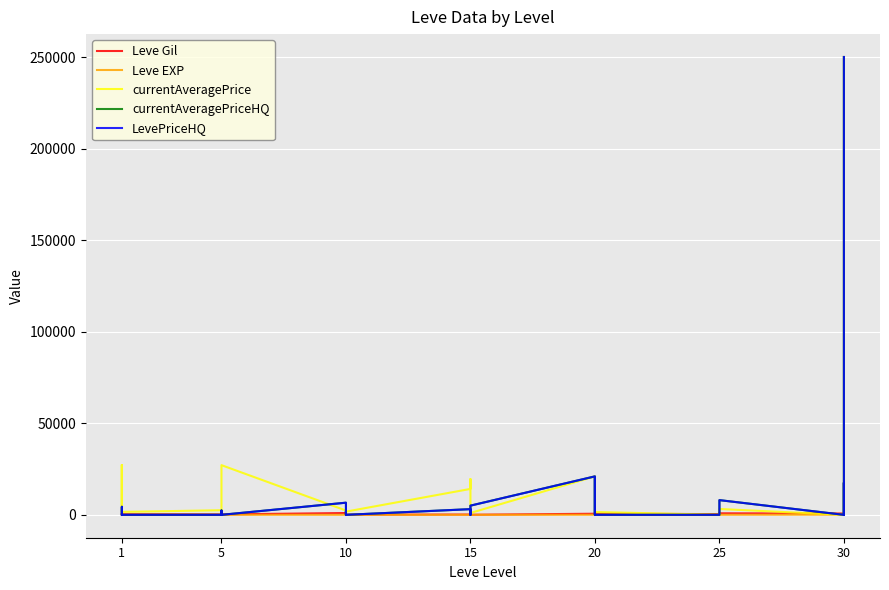

Reading left to right, transcribe all the data shown in this chart.

Leve Gil: 160	114	115	690	690	330	220	110	220	220	220	220	990	430	990	990	990	90	170	910	170	40	910	40	600	960	600	600	960	600	390	820	830	200	200	830	730	220	640	220
Leve EXP: 1	630	630	1	1	1	5	4	5	5	5	5	9	8	9	9	9	13	7	18	7	13	18	13	21	12	21	21	12	21	36	30	21	47	47	21	67	52	40	52
currentAveragePrice: 27128	2917	1350	1750	27119	1602	2507	1648	2417	2481	2392	27127	2342	1605	1684	2540	2419	1753	14149	19542	5092	1686	498	1014	21000	19538	19546	14012	1609	1550	0	261	0	0	1298	3197	0	17526	0	250000
currentAveragePriceHQ: 0	4377	667	501	0	0	0	0	0	390	2330	0	6630	0	0	1925	0	0	3101	0	0	0	0	5016	21000	0	0	20018	0	0	0	0	0	0	5000	8029	0	17526	0	250000
LevePriceHQ: 0	4377	667	501	0	0	0	0	0	390	2330	0	6630	0	0	1925	0	0	3101	0	0	0	0	5016	21000	0	0	20018	0	0	0	0	0	0	5000	8029	0	17526	0	250000